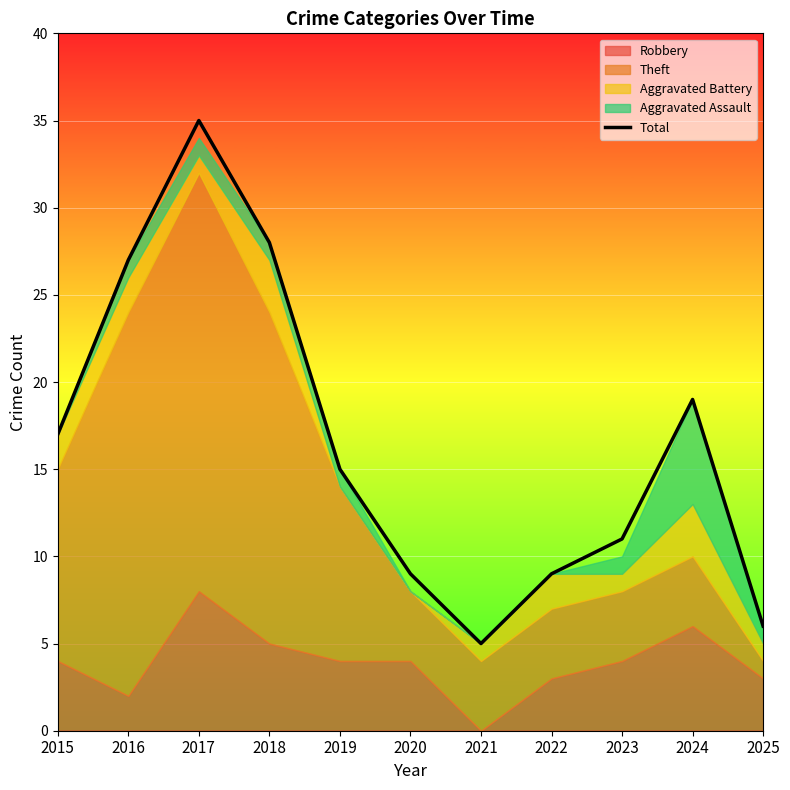

Is it true that the value at 2024 is 19?

True